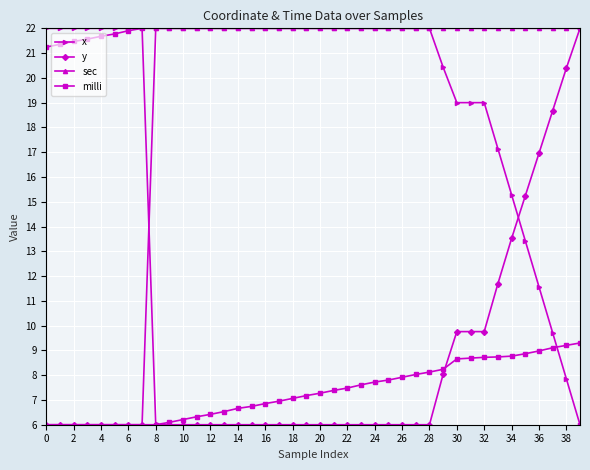

What is the value of the y point at the 8th from the left?

6.0